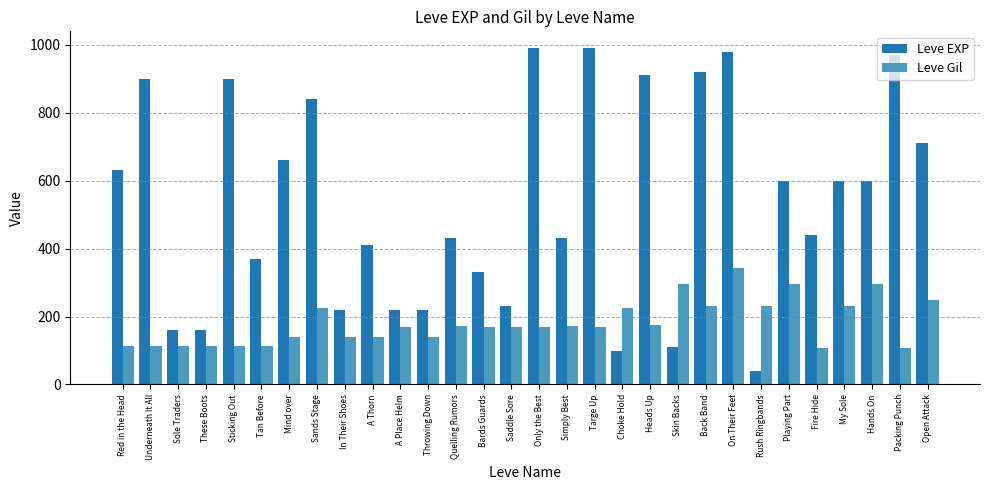

Rank the series by their average value, from highest to lowest.

Leve EXP, Leve Gil